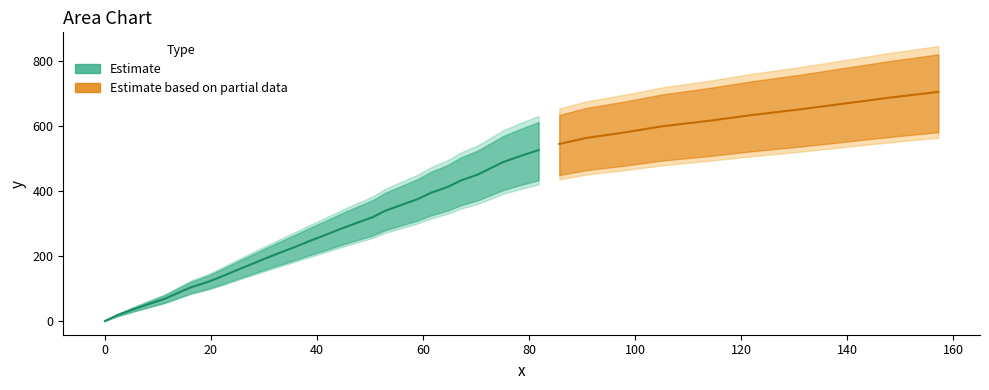

How many distinct data groups are displayed?

2